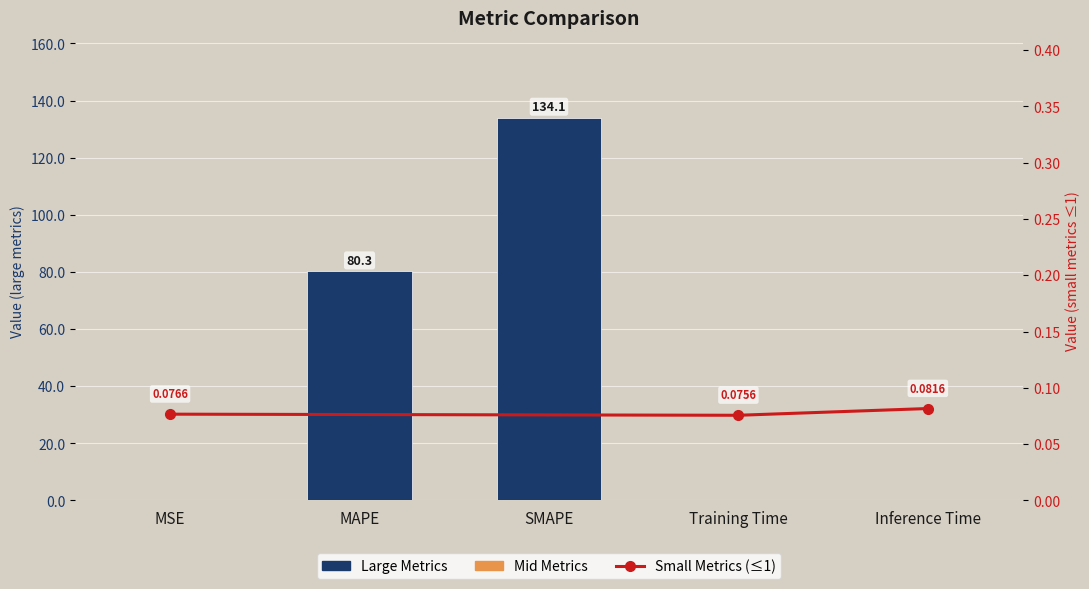

What is the smallest value displayed?

0.1